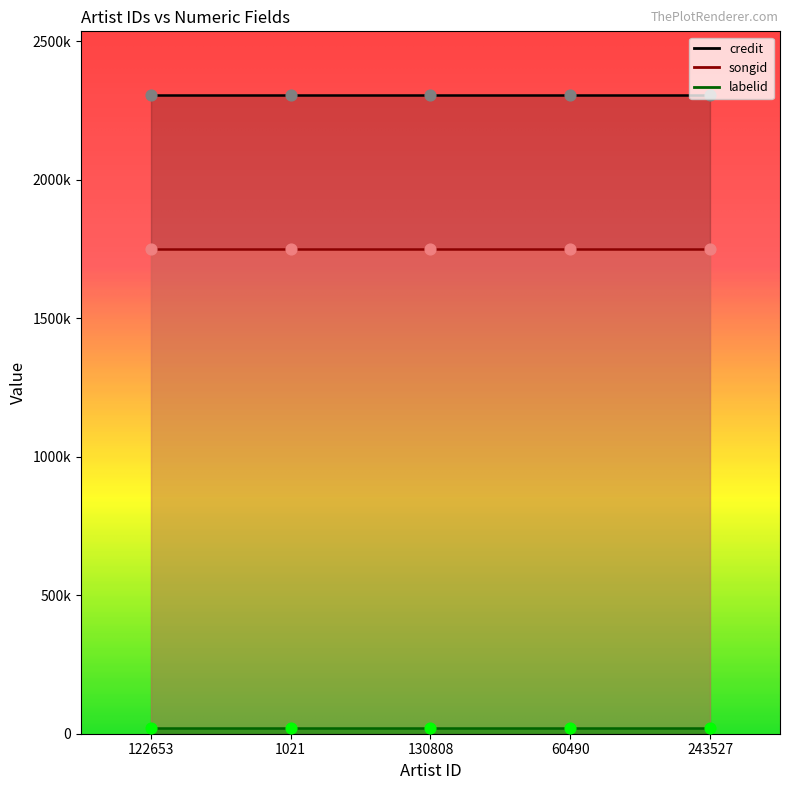

Which series reaches the minimum Y coordinate?

labelid